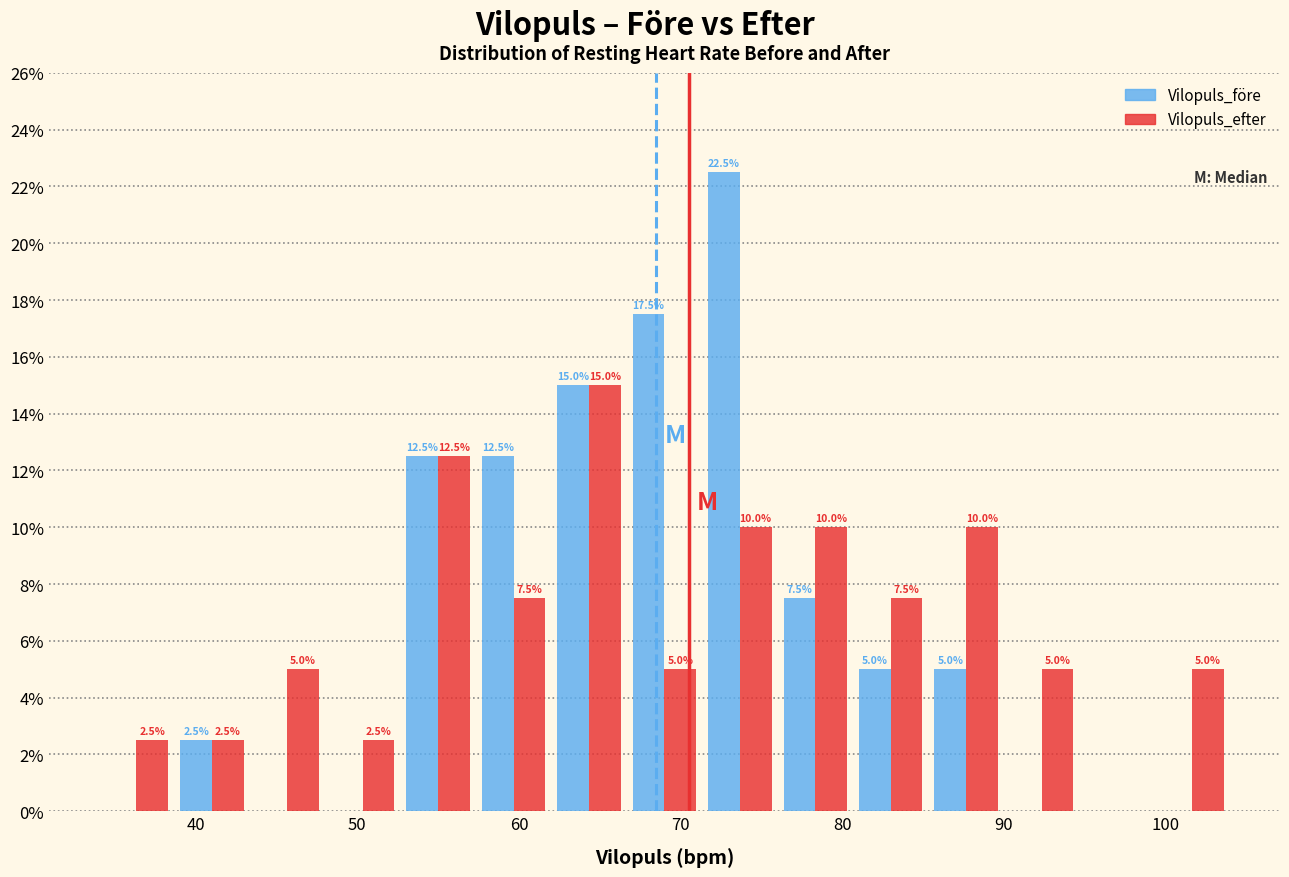

In the Vilopuls_efter series, which range on the x-axis has the tallest bar?

62 to 67